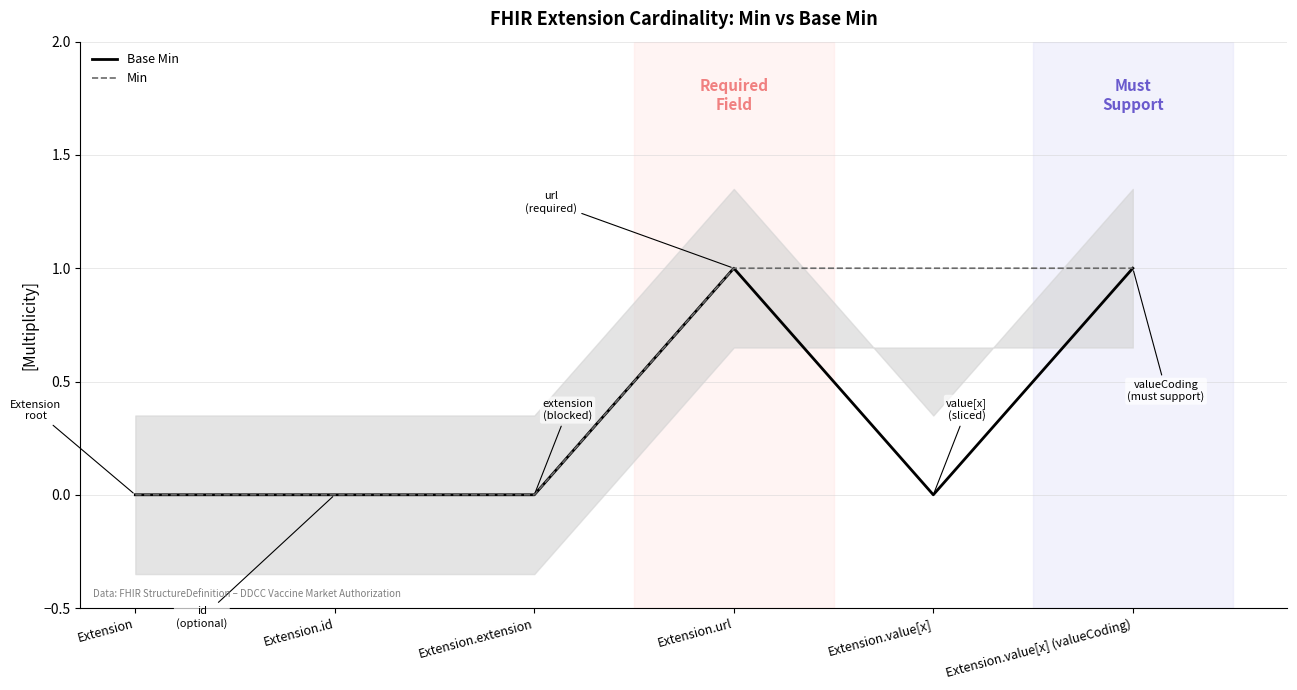

List the labels in order of Base Min value, largest first.

Extension.url, Extension.value[x] (valueCoding), Extension, Extension.id, Extension.extension, Extension.value[x]